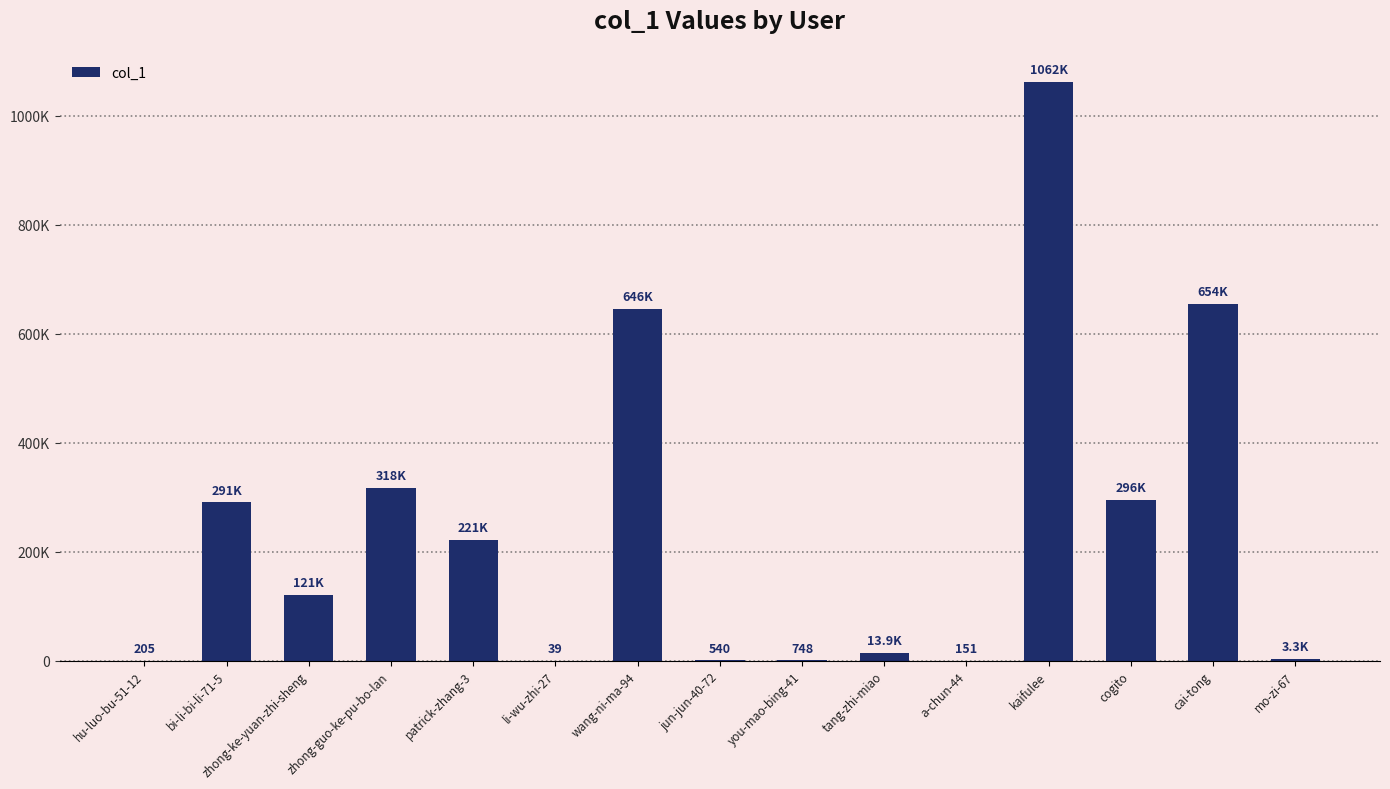

At which label is the value closest to 531011?

wang-ni-ma-94